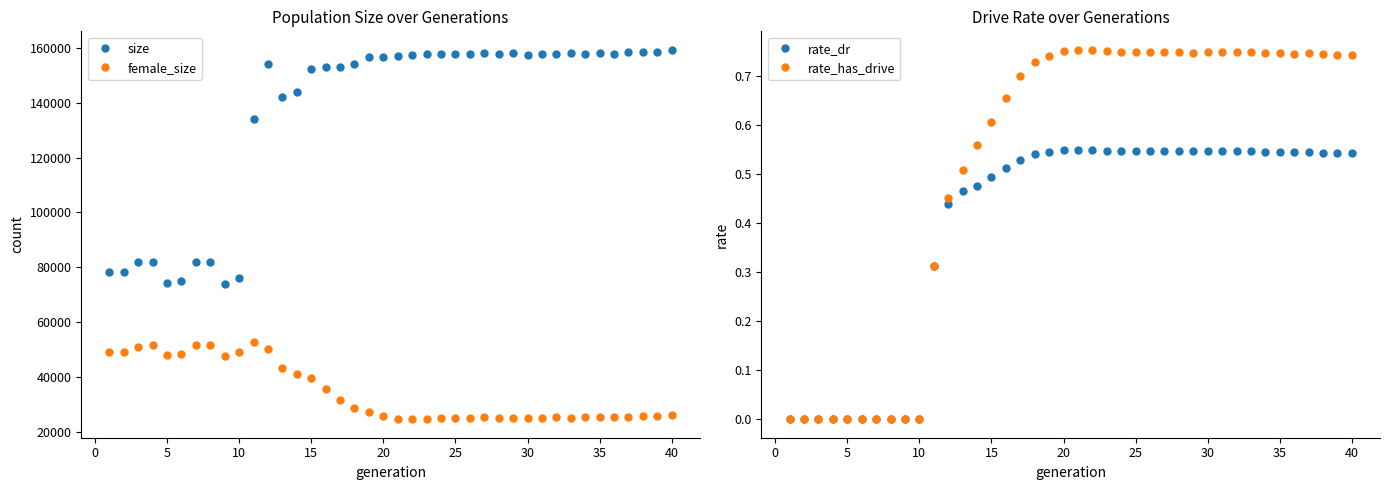

True or false: female_size has more than 0 interior local peaks.

True